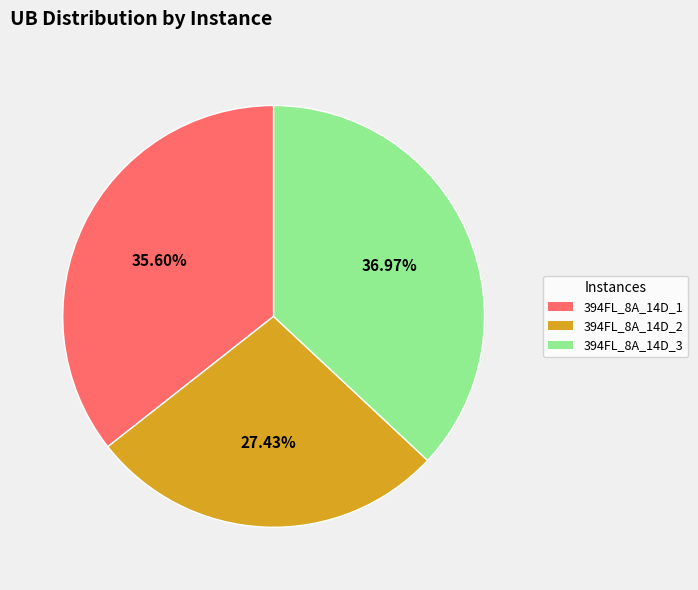

To the nearest percent, what portion does 394FL_8A_14D_2 represent?

27%